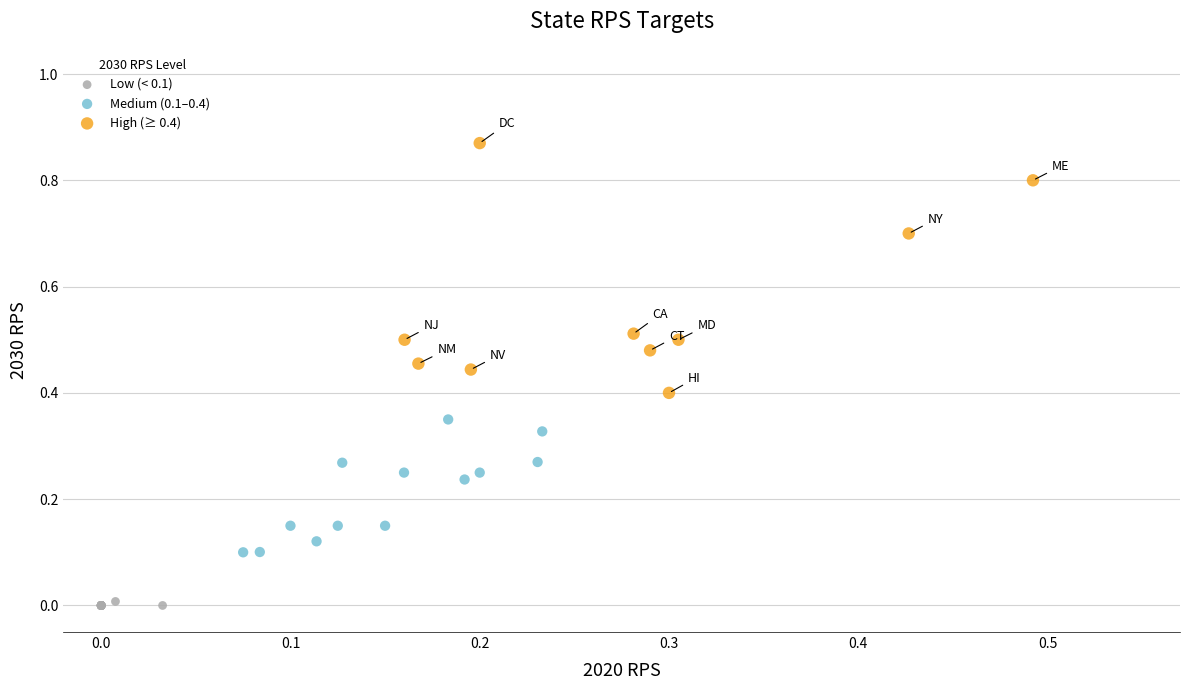

Which series has the largest Y range (max minus min)?

High (≥ 0.4)